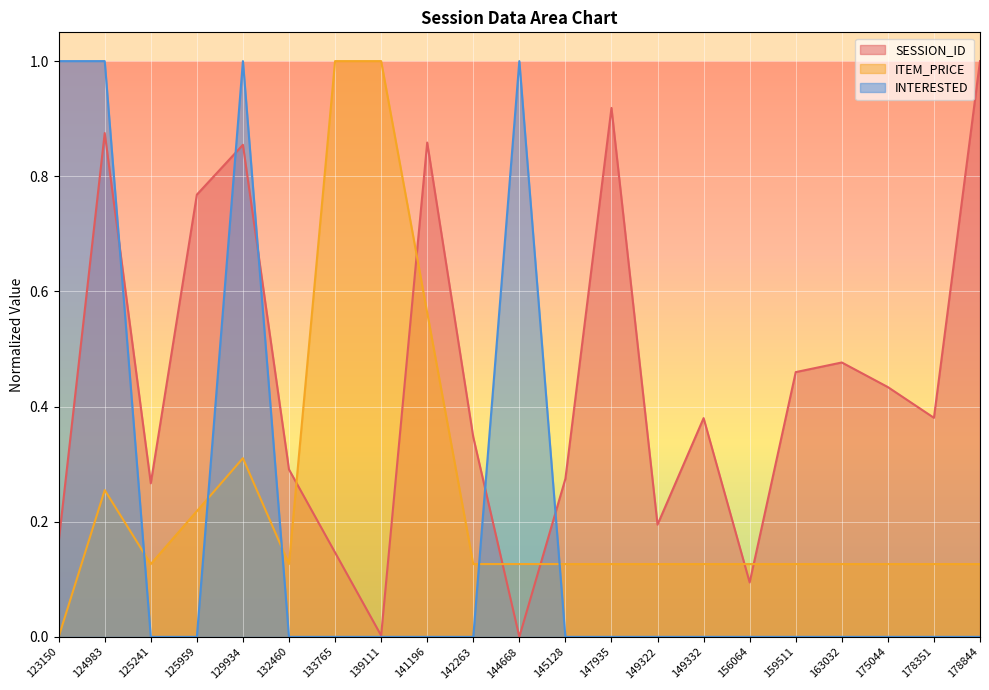

True or false: SESSION_ID has more than 2 interior local peaks.

True